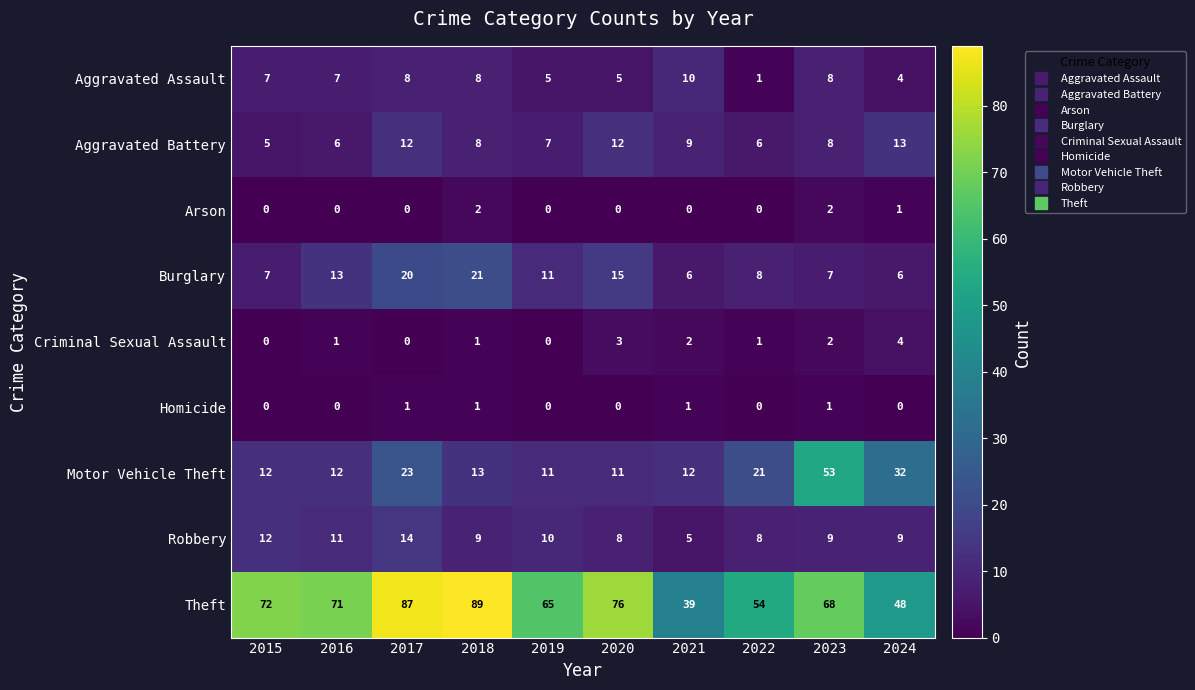

What is the difference between the maximum and minimum values in the Burglary series?

15